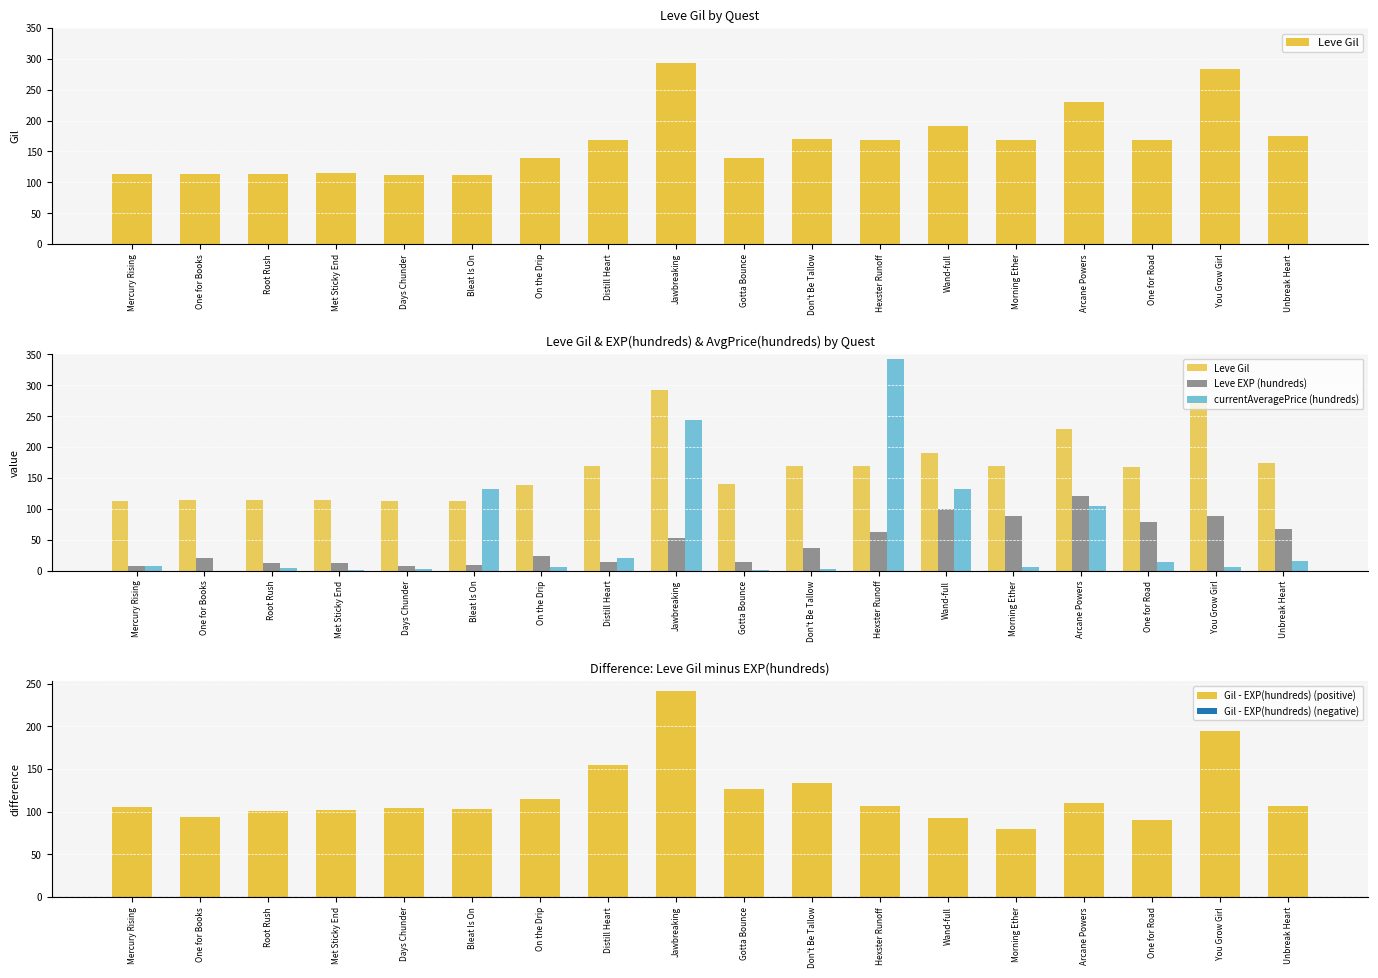

What are all the series names shown in the legend?

Leve Gil, Leve EXP (hundreds), currentAveragePrice (hundreds), Gil - EXP(hundreds) (positive)